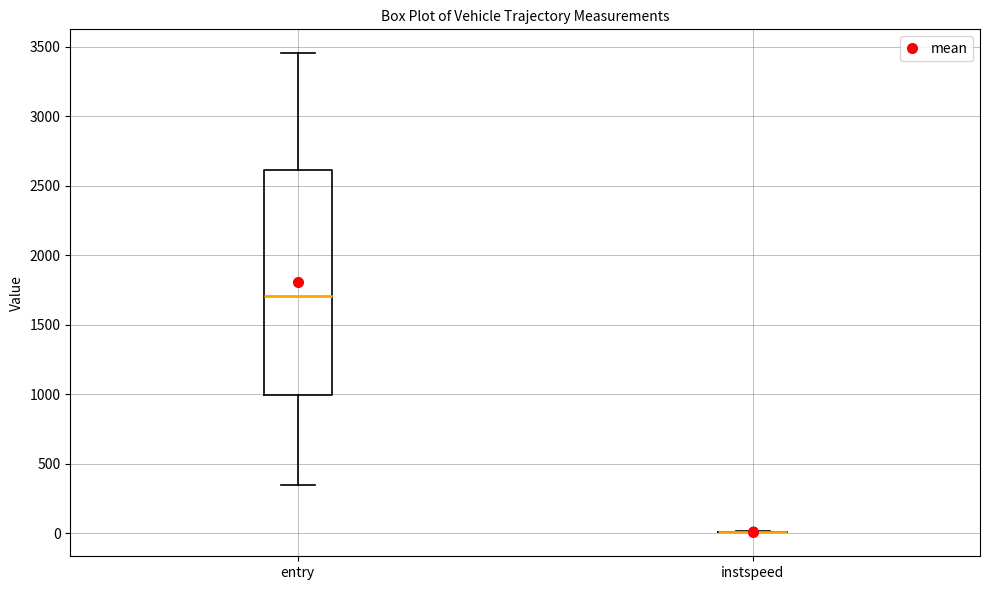

Comparing the boxes themselves (not the whiskers), which one is the tallest?

entry